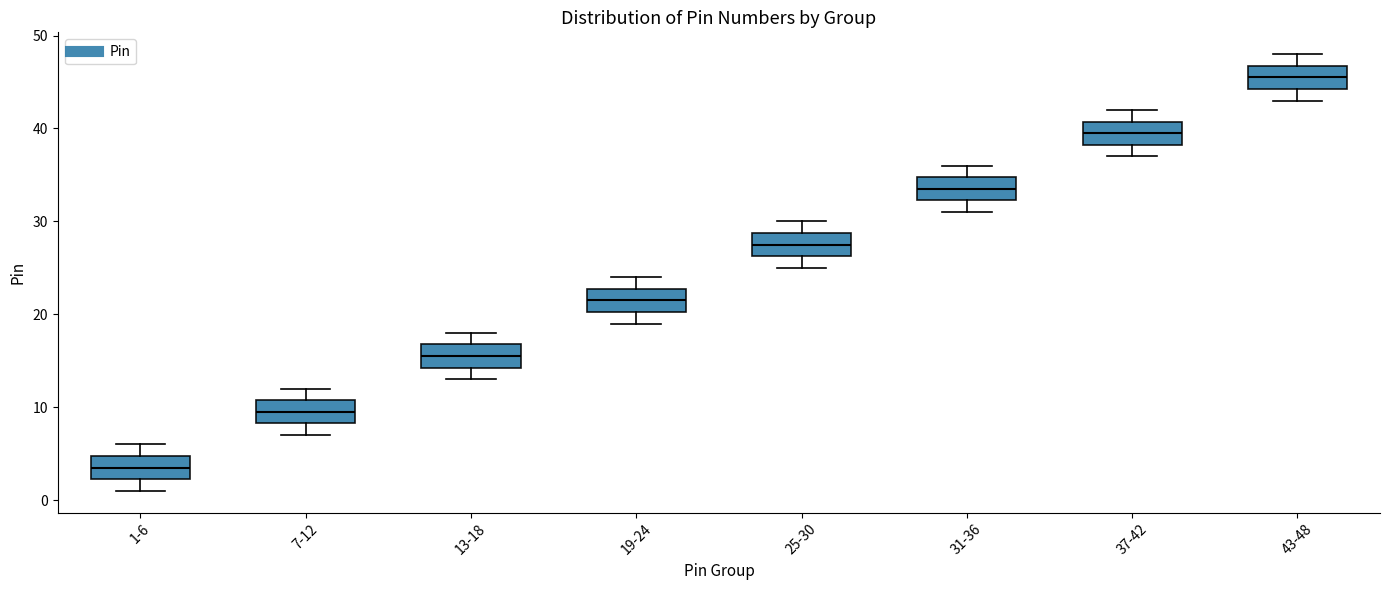

Which box has the highest median line?

43-48